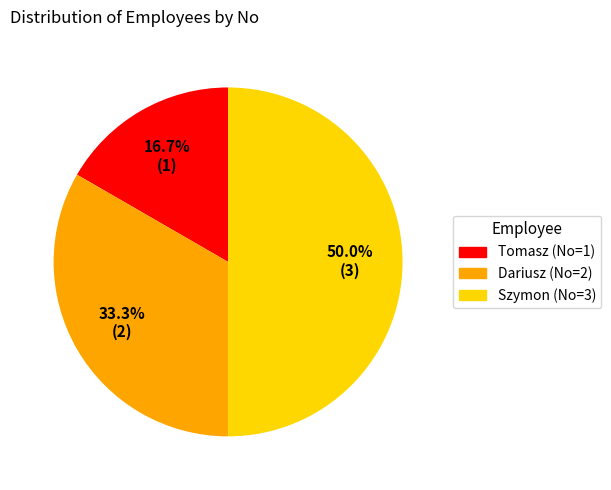

Which category has the biggest portion of the pie?

Szymon